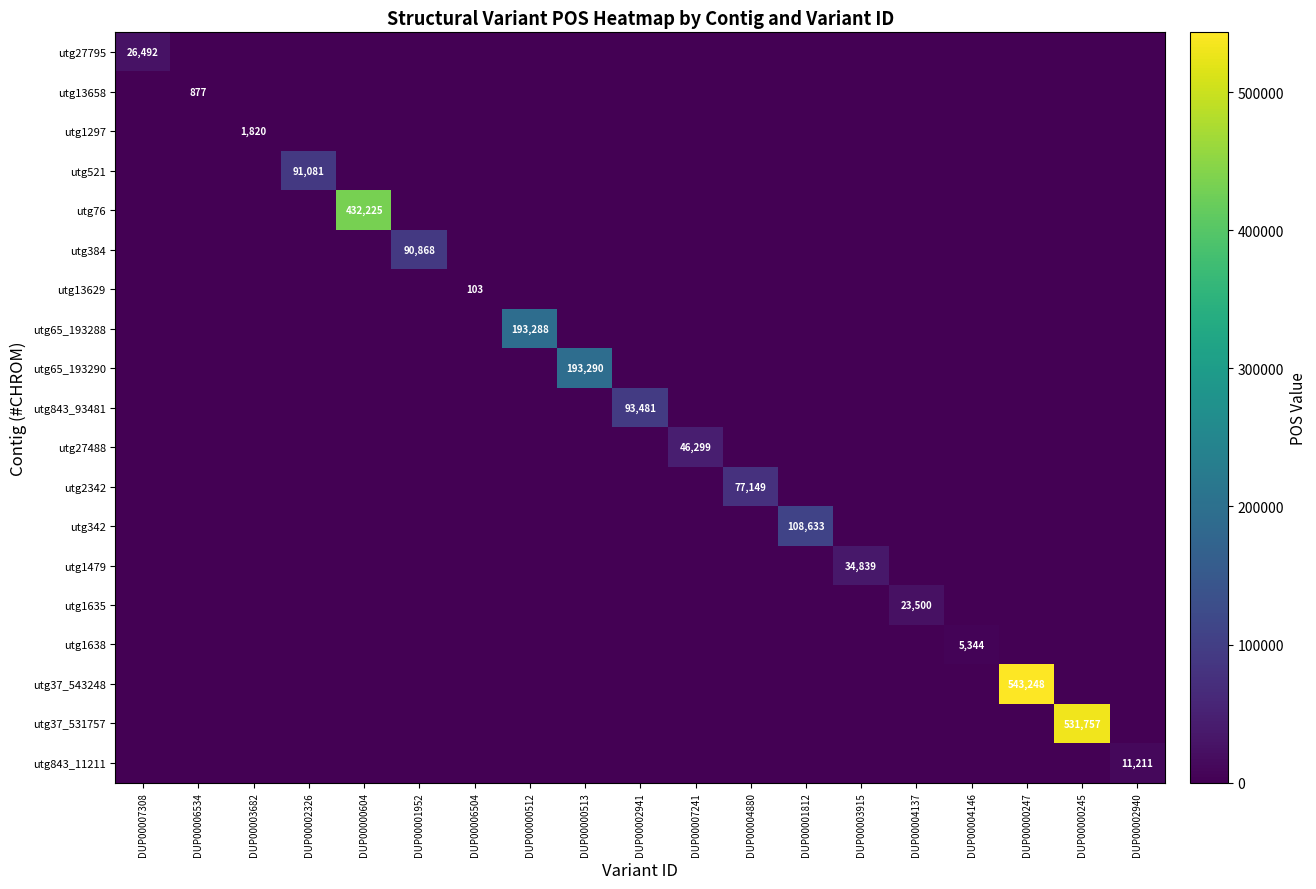

At which label is utg521 closest to 45540?

DUP00007308